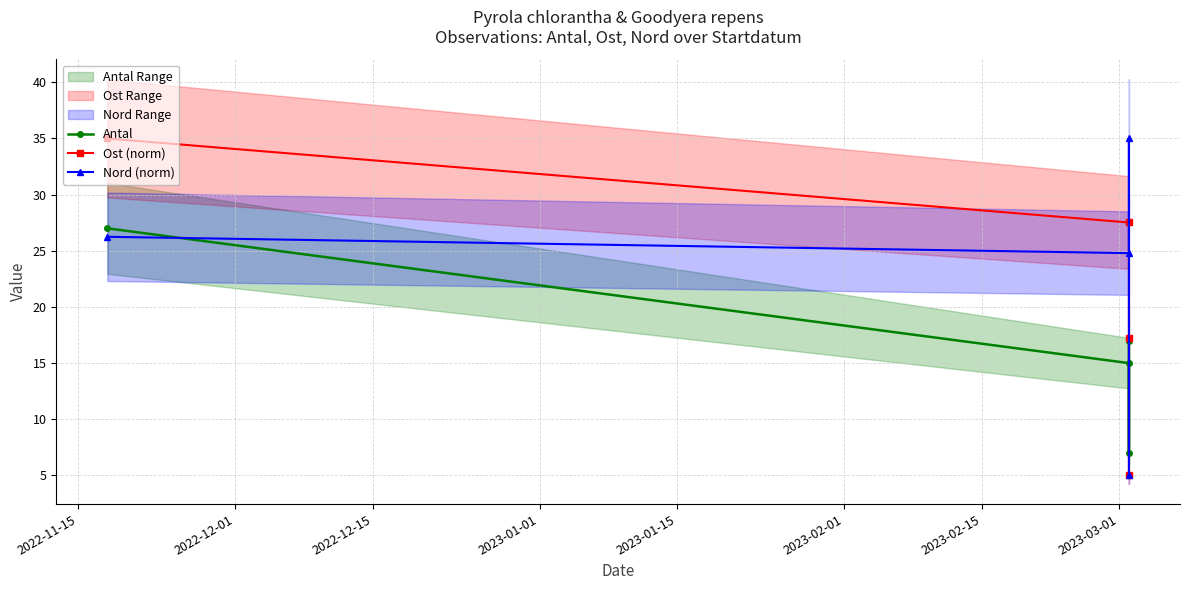

At how many categories does at least one series exceed 6?

4